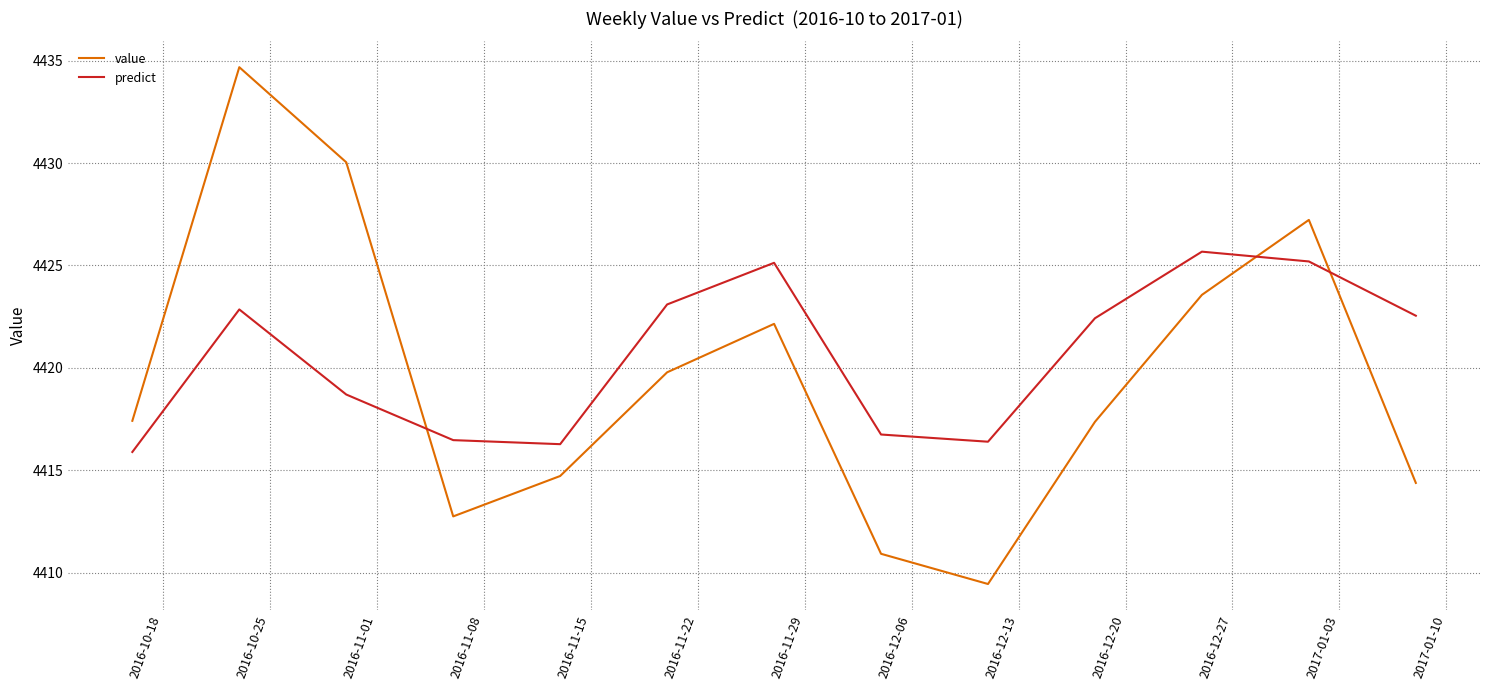

How many interior local valleys does the predict series have?

2